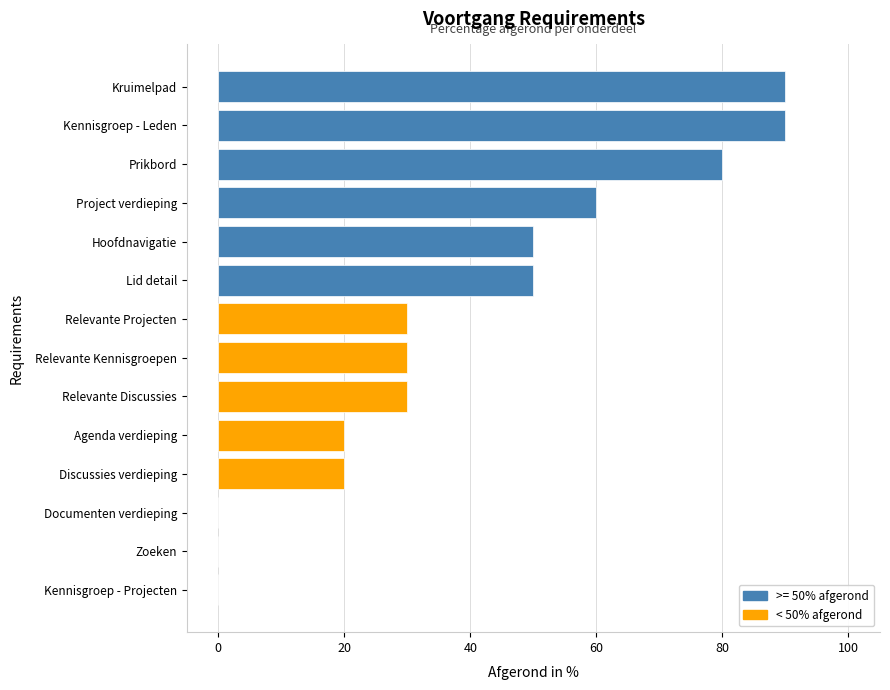

The value at Kennisgroep - Leden is 42. True or false?

False